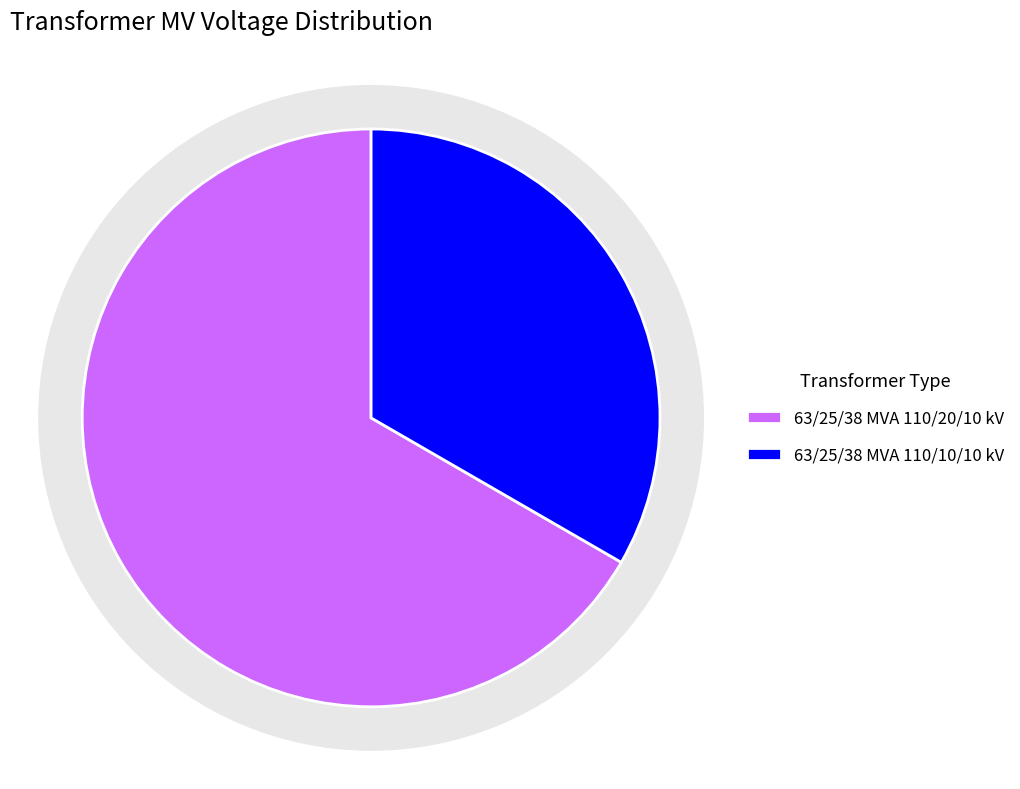

Which slice is the largest?

63/25/38 MVA 110/20/10 kV